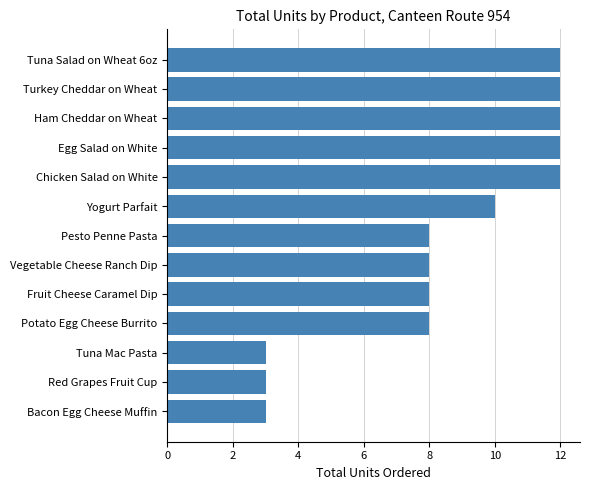

Is it true that the value at Turkey Cheddar on Wheat is 12?

True